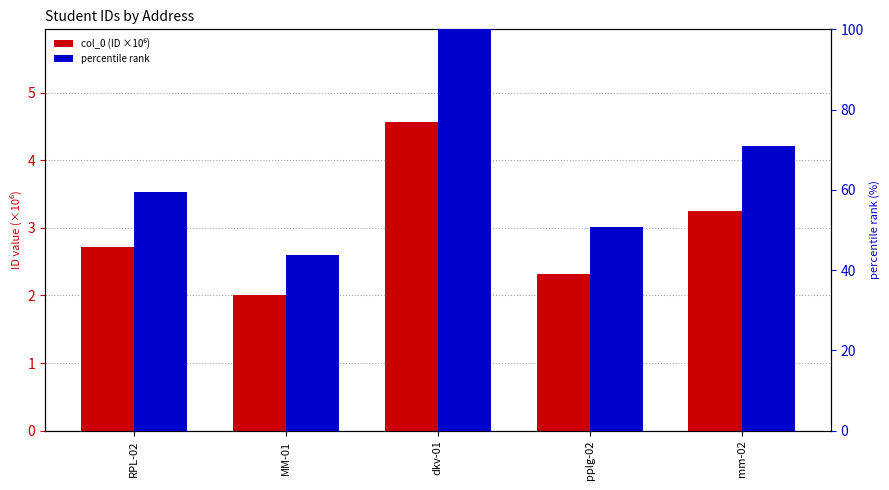

What is the difference between the second highest and minimum values in the col_0 (ID ×10⁶) series?

1.2